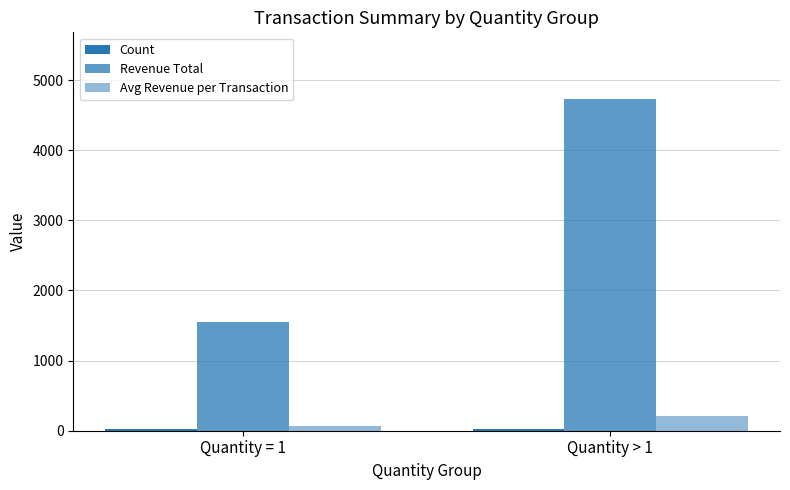

How many groups of bars are there?

2